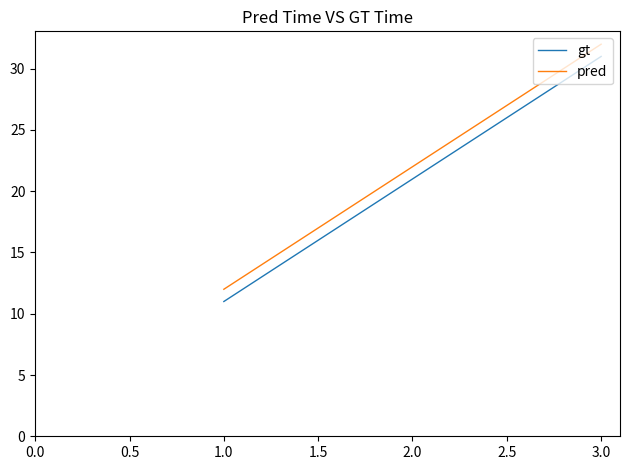

True or false: gt has a value of 10 at 2.0.

False